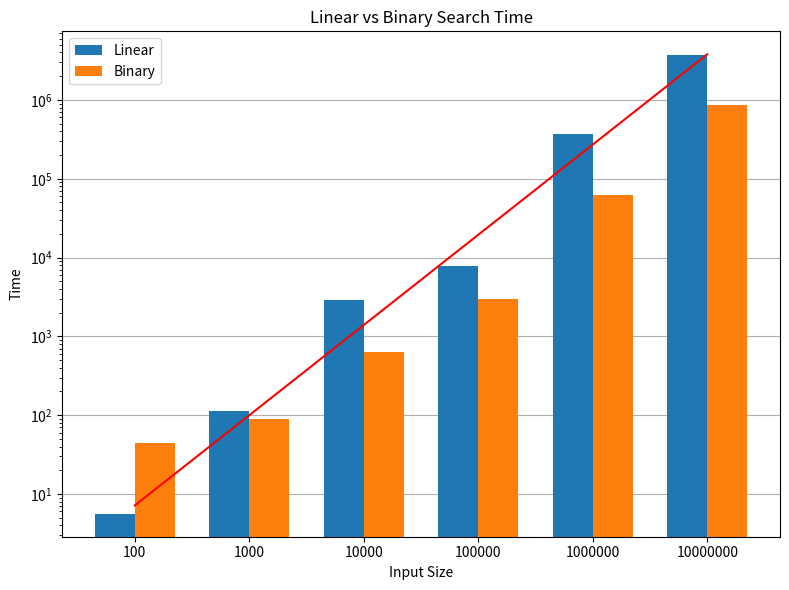

Reading right to left, what are all the values shown in this chart?

Linear: 3692700.0	371840.0	7835.5	2936.1	112.9	5.6
Binary: 869820.0	62791.0	2988.9	630.9	90.4	44.9